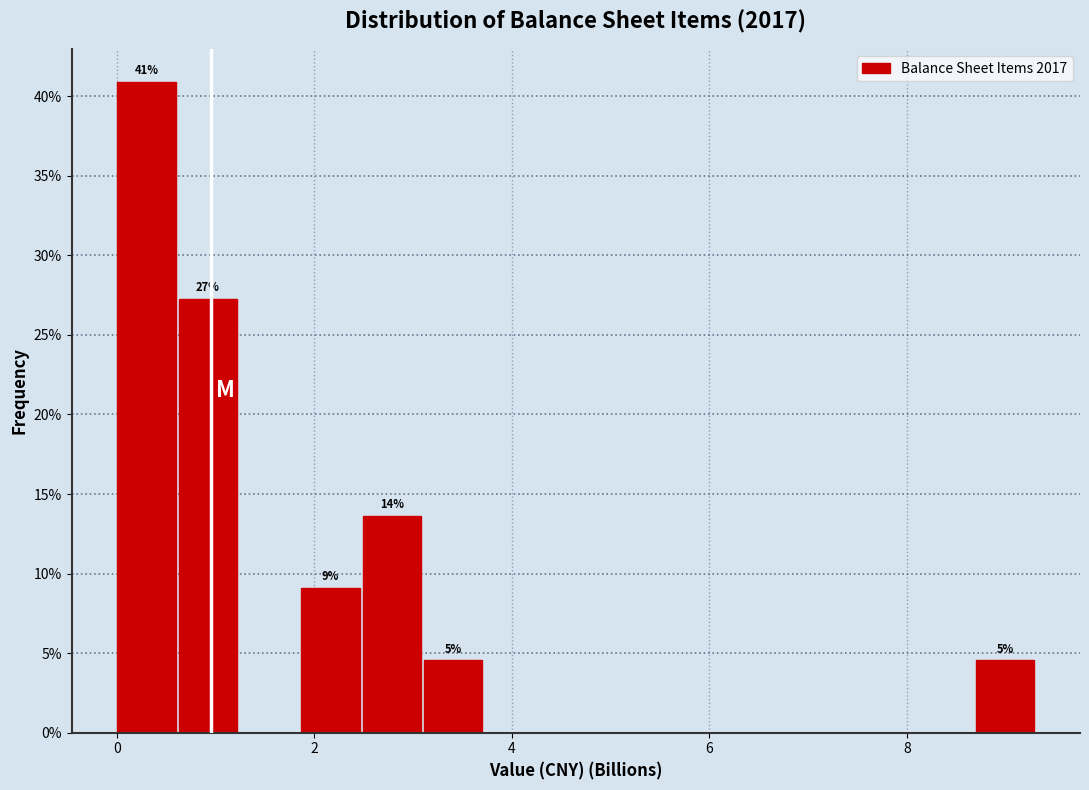

Read against the x-axis, roughly where is the centre of the tallest bar?

0.4